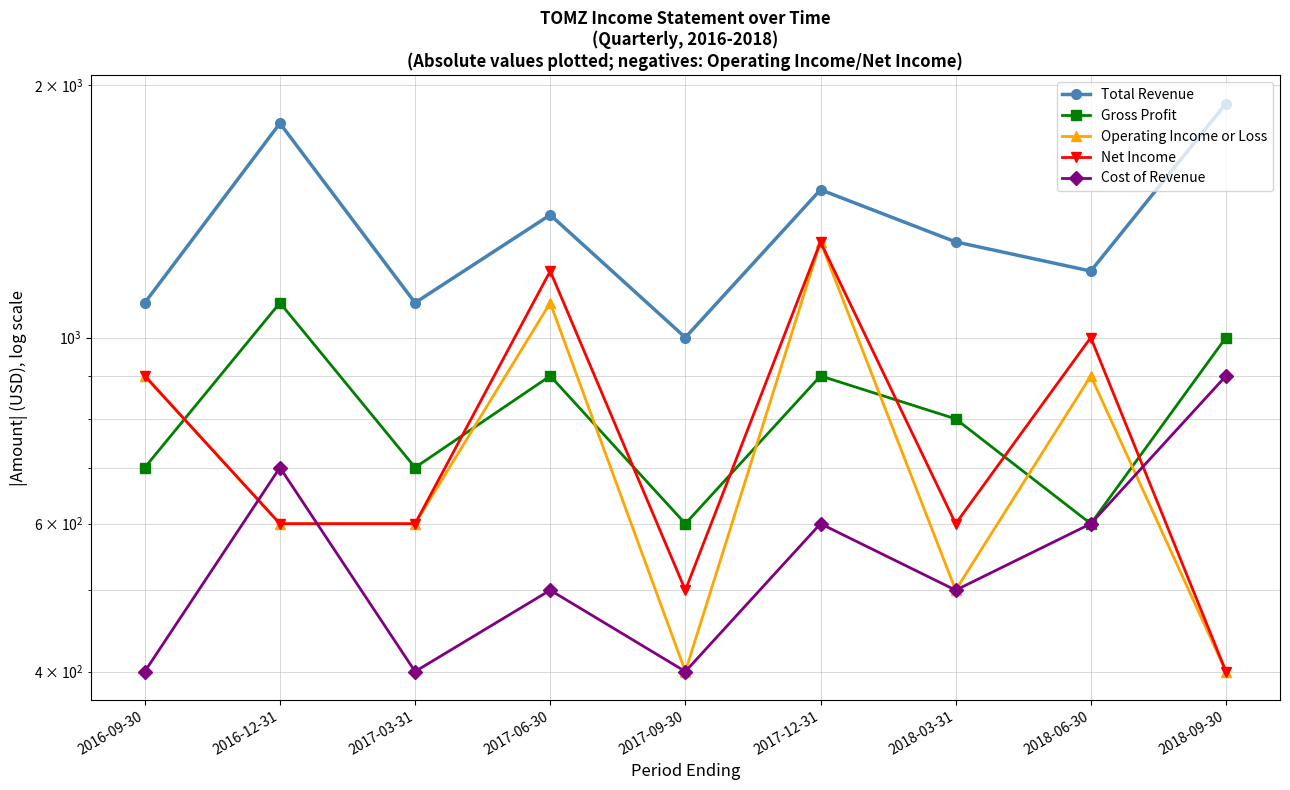

What is the maximum value for Gross Profit?

1100